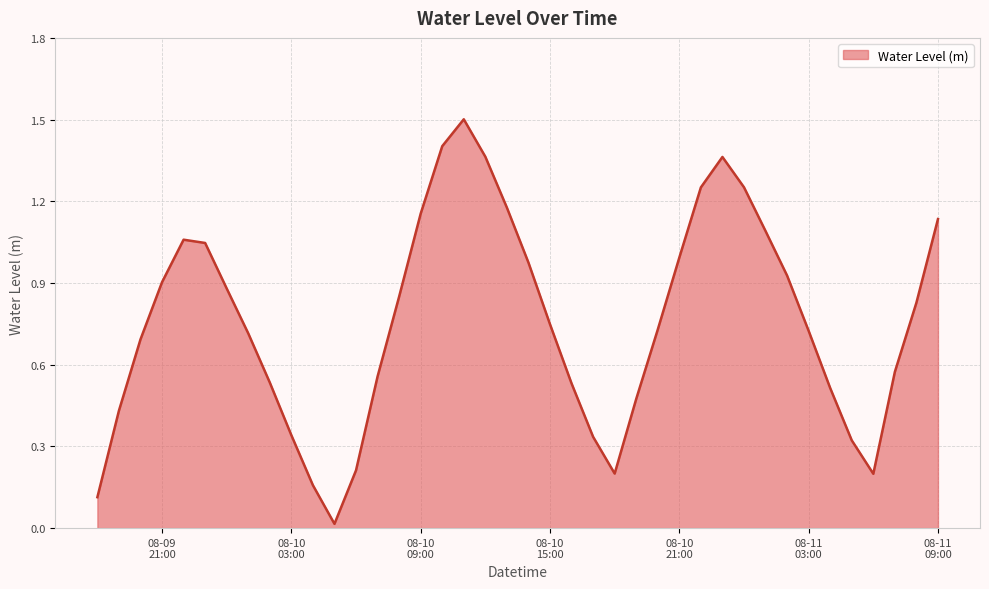

Count the number of categories in the chart.

40